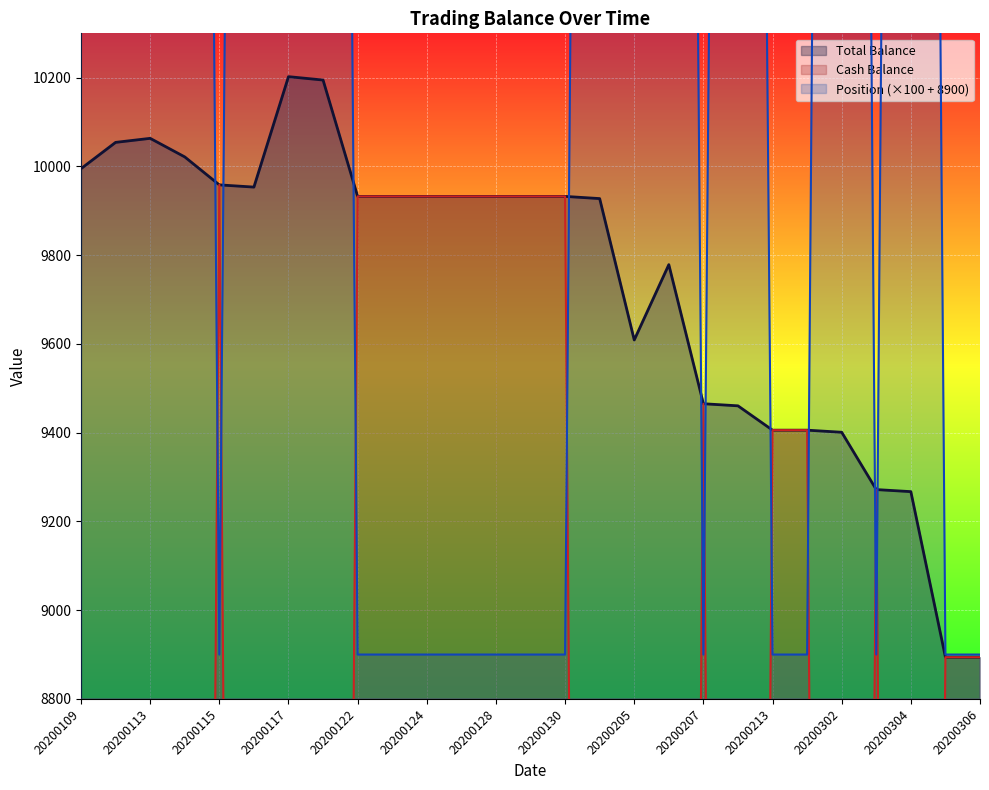

Reading left to right, what are all the values shown in this chart?

Total_Bal: 9995.0	10054.3	10063.3	10021.5	9958.5	9953.5	10202.4	10194.8	9932.5	9932.5	9932.5	9932.5	9932.5	9932.5	9932.5	9927.6	9609.0	9778.7	9465.3	9460.5	9405.7	9405.7	9401.0	9271.8	9267.2	8894.1	8894.1
Cash_Bal: 71.5	71.5	71.5	71.5	9958.5	22.8	22.8	22.8	9932.5	9932.5	9932.5	9932.5	9932.5	9932.5	9932.5	37.9	37.9	37.9	9465.3	0.3	9405.7	9405.7	0.4	9271.8	27.5	8894.1	8894.1
Pos_Bal: 18100.0	18100.0	18100.0	18100.0	8900.0	17860.0	17860.0	17860.0	8900.0	8900.0	8900.0	8900.0	8900.0	8900.0	8900.0	18020.0	18020.0	18020.0	8900.0	17620.0	8900.0	8900.0	18660.0	8900.0	18580.0	8900.0	8900.0